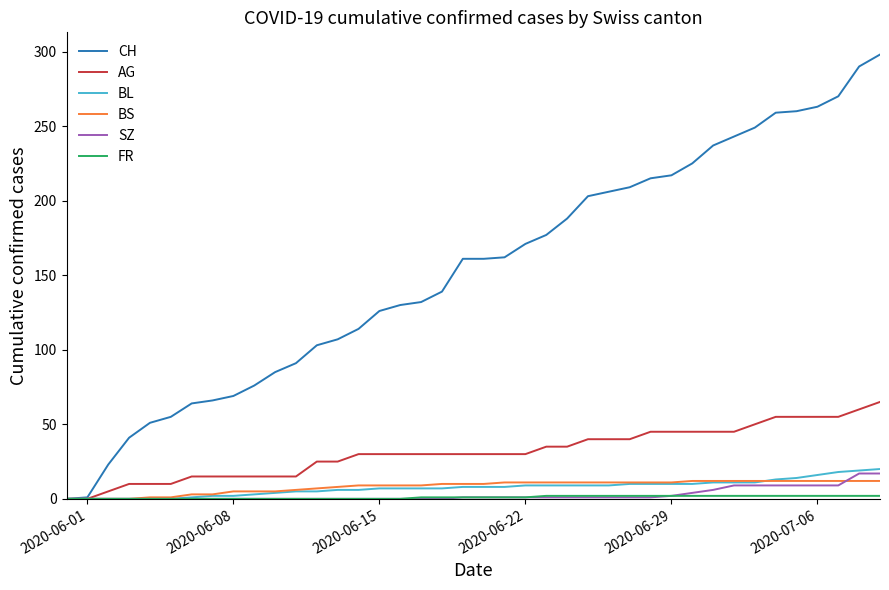

Which series has the largest range (max minus min)?

CH